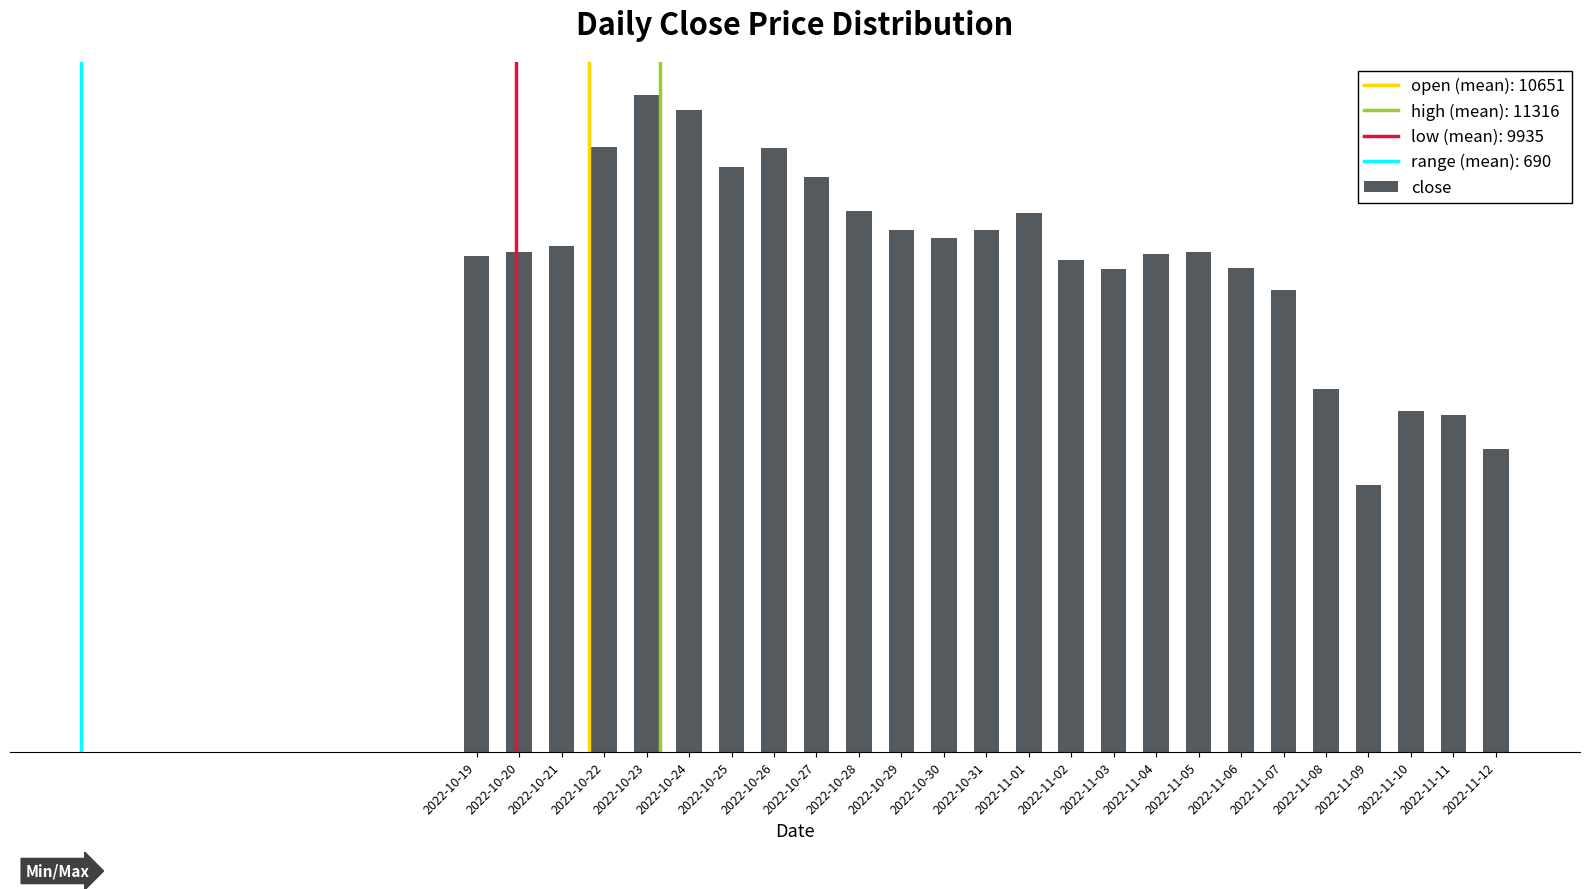

Reading left to right, list all the values displayed in this chart.

10570	10660	10790	12900	14010	13690	12480	12890	12260	11540	11140	10960	11140	11500	10500	10300	10620	10660	10320	9860	7740	5700	7265	7180	6460